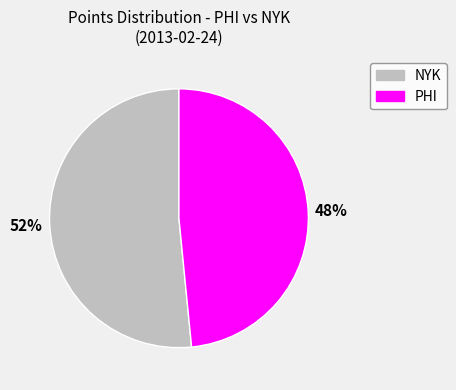

Is there any slice that represents more than half of the pie?

Yes